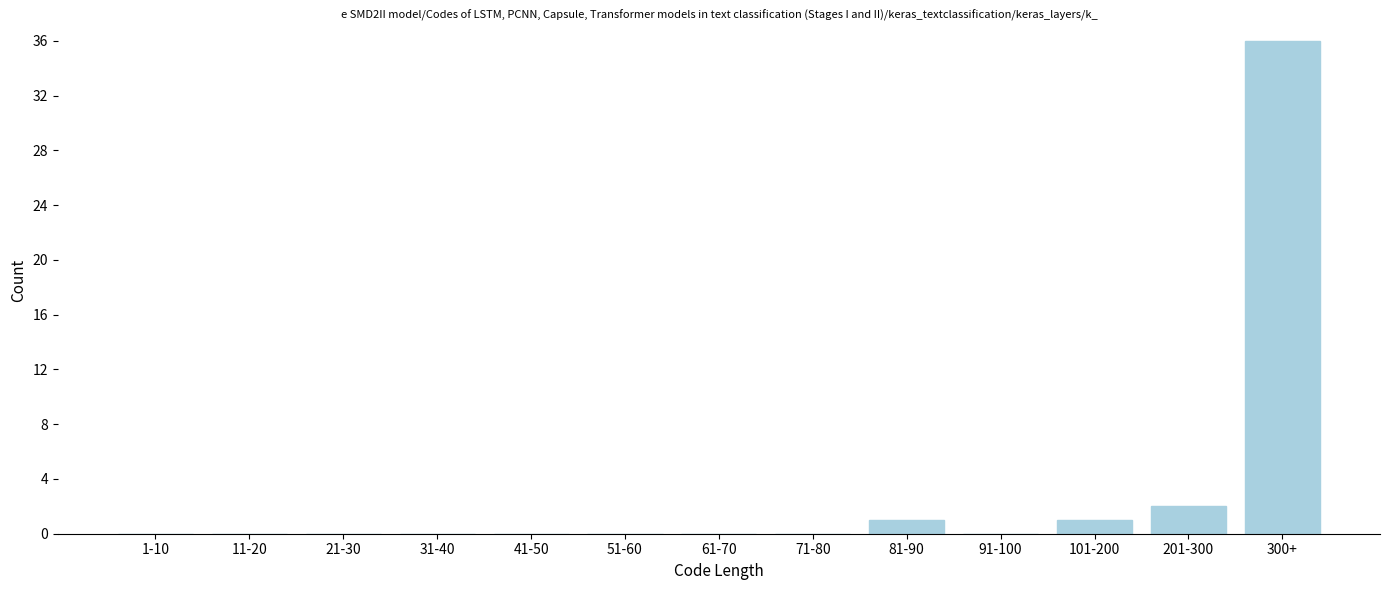

Reading right to left, list all the values displayed in this chart.

300+=36	201-300=2	101-200=1	91-100=0	81-90=1	71-80=0	61-70=0	51-60=0	41-50=0	31-40=0	21-30=0	11-20=0	1-10=0